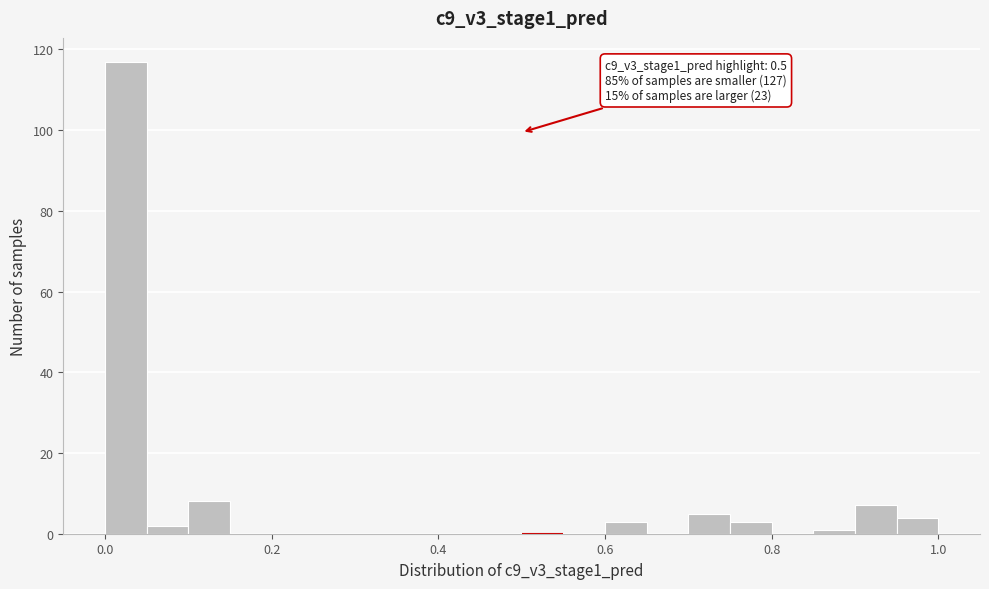

Around what value on the x-axis is the tallest bar? Give the approximate position of its centre, as read against the axis.

0.02